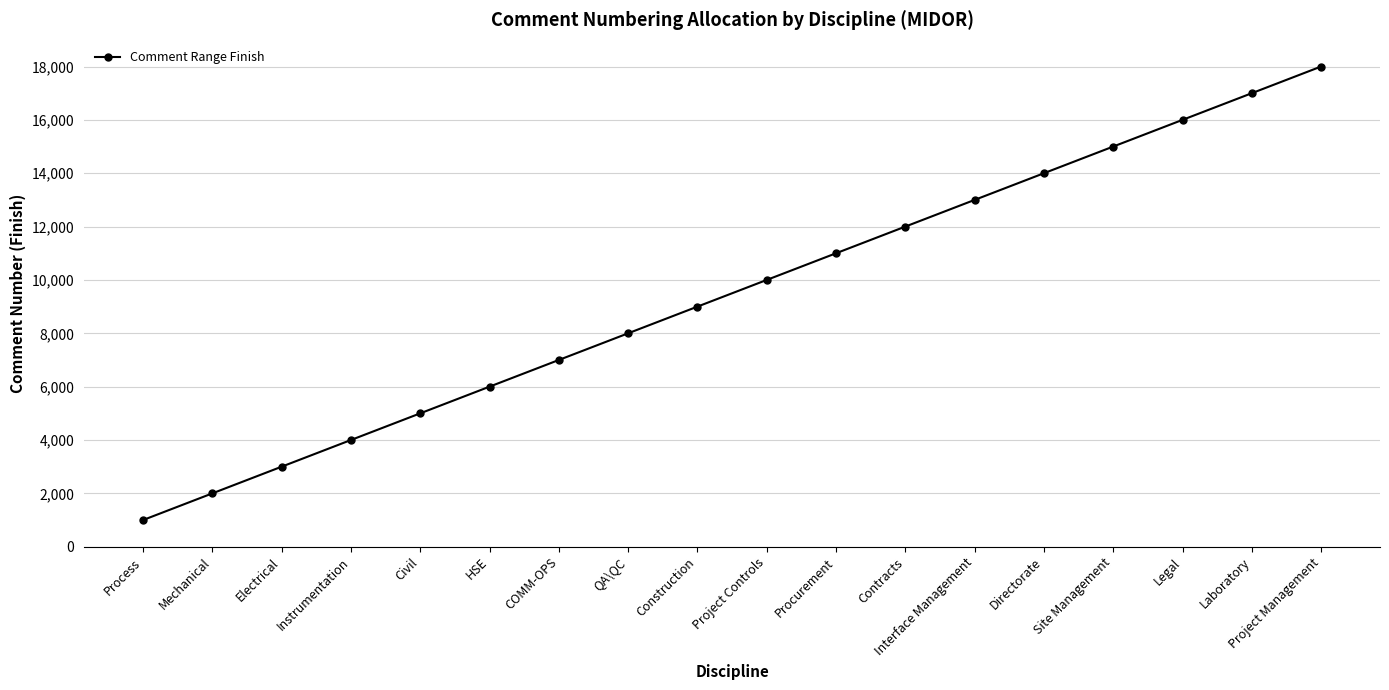

Which category has the lowest value across all series?

Process